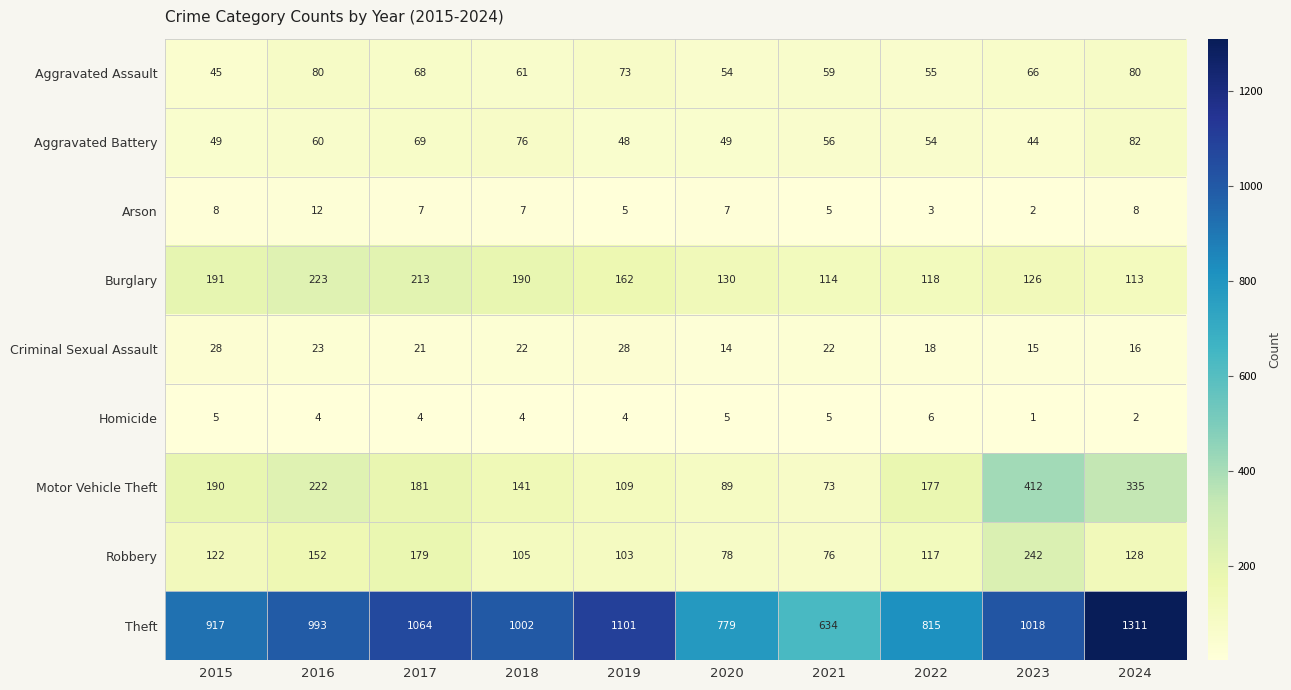

What is the difference between the maximum and minimum values in the Aggravated Battery series?

38